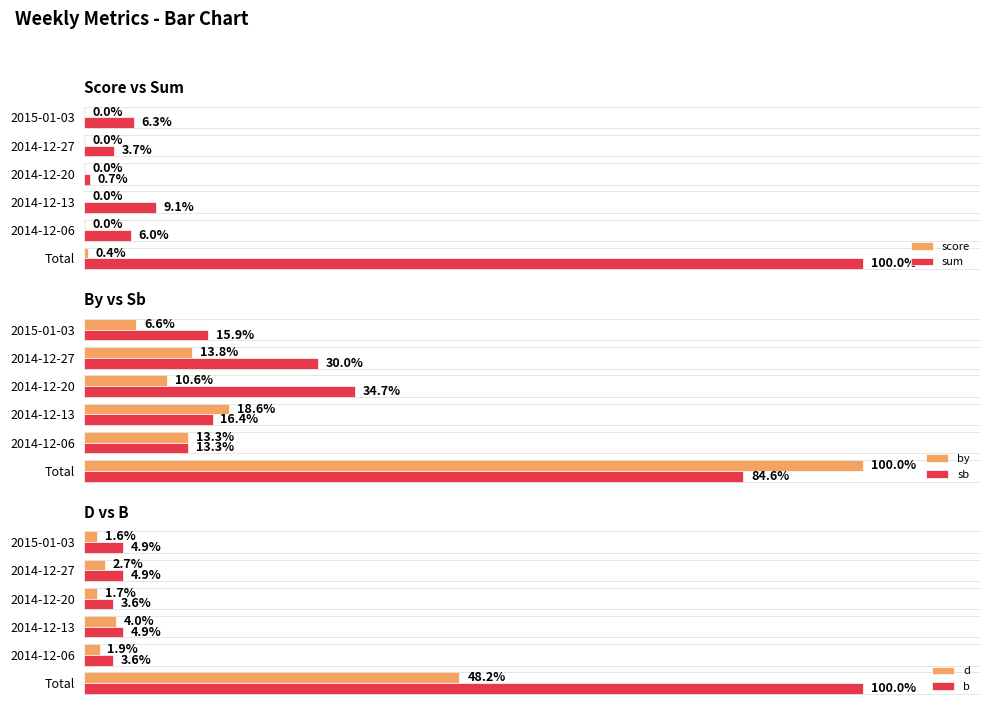

Reading left to right, list all the values displayed in this chart.

score: 0.4	0.0	0.0	0.0	0.0	0.0
sum: 100.0	6.0	9.1	0.7	3.7	6.3
by: 100.0	13.3	18.6	10.6	13.8	6.6
sb: 84.6	13.3	16.4	34.7	30.0	15.9
d: 48.2	1.9	4.0	1.7	2.7	1.6
b: 100.0	3.6	4.9	3.6	4.9	4.9